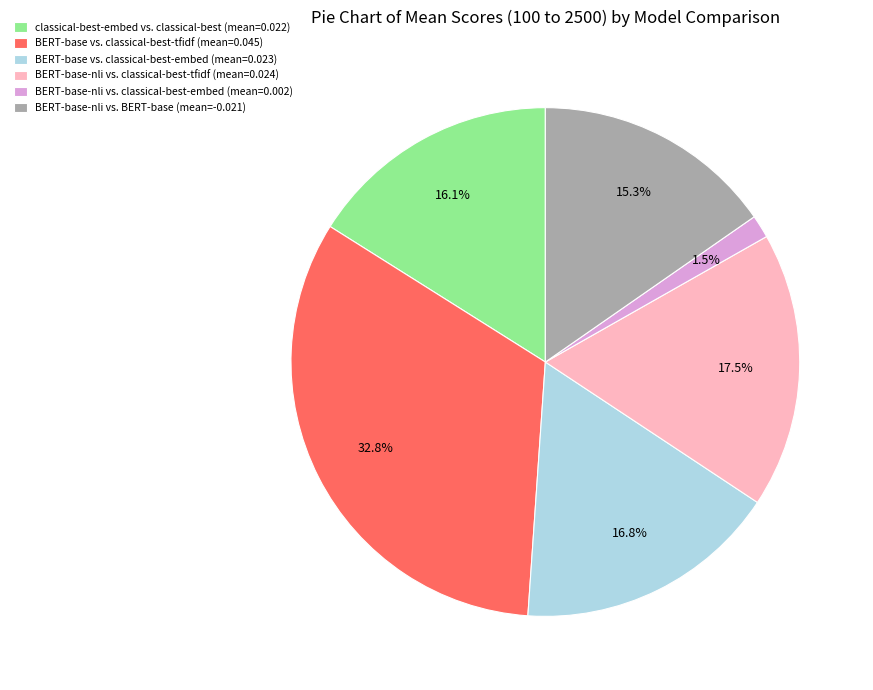

How many slices are in this pie chart?

6